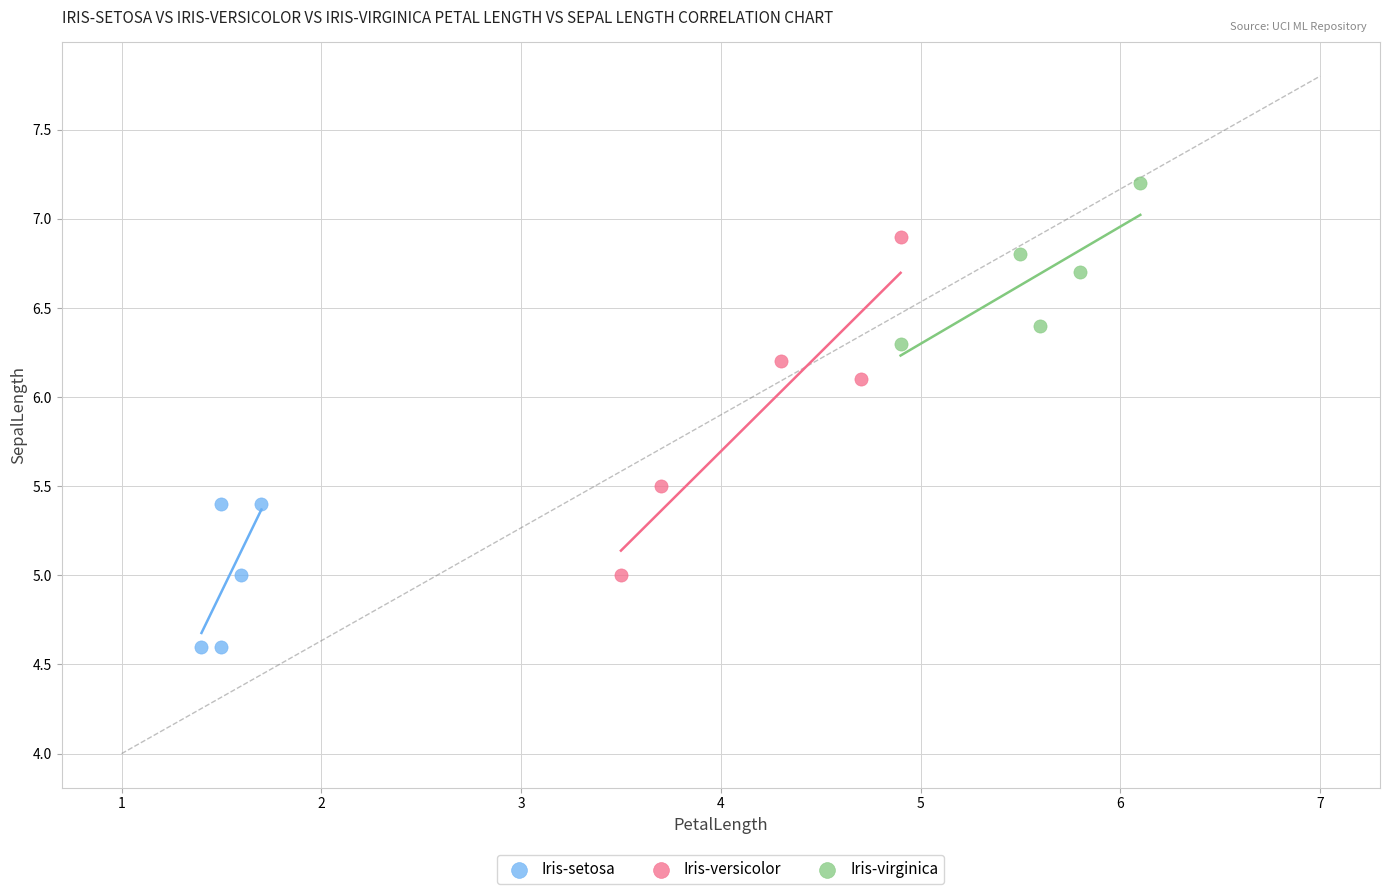

Which series reaches the minimum Y coordinate?

Iris-setosa